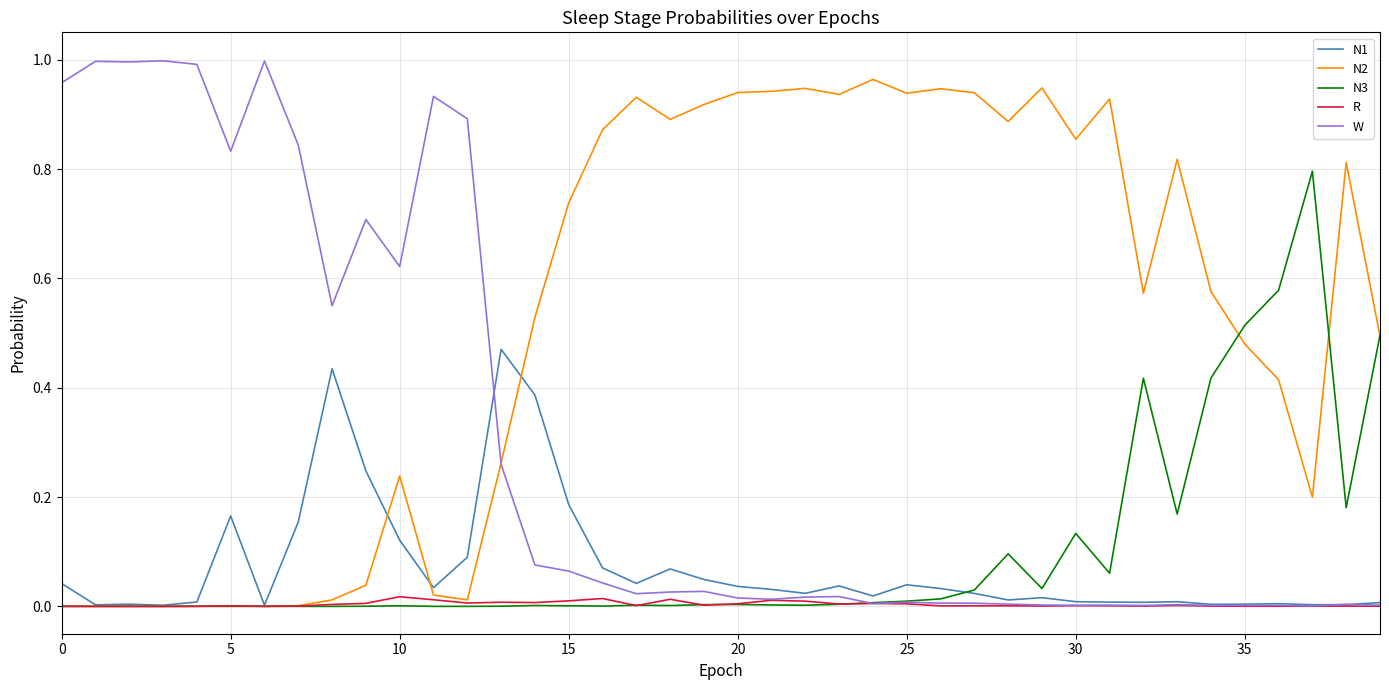

True or false: N3 and R cross at least once.

True